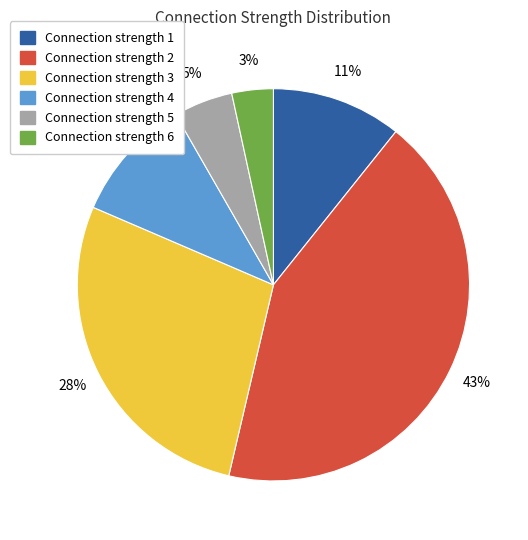

To the nearest percent, what is the difference between the largest and smallest slice percentages?

40%